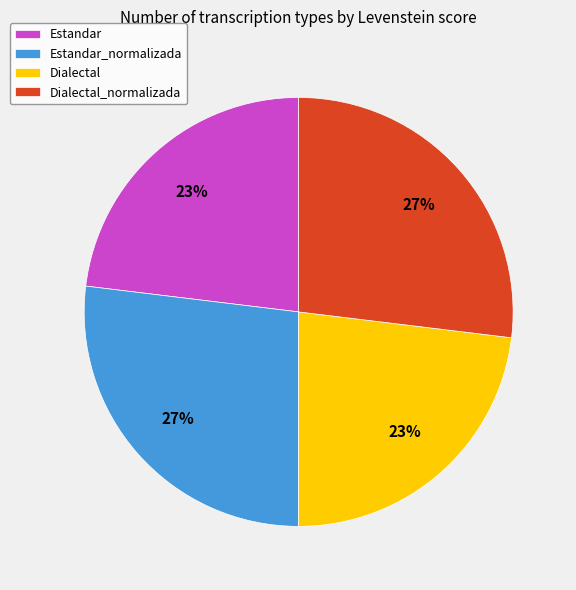

To the nearest percent, what is the combined percentage of Dialectal_normalizada and Dialectal?

50%